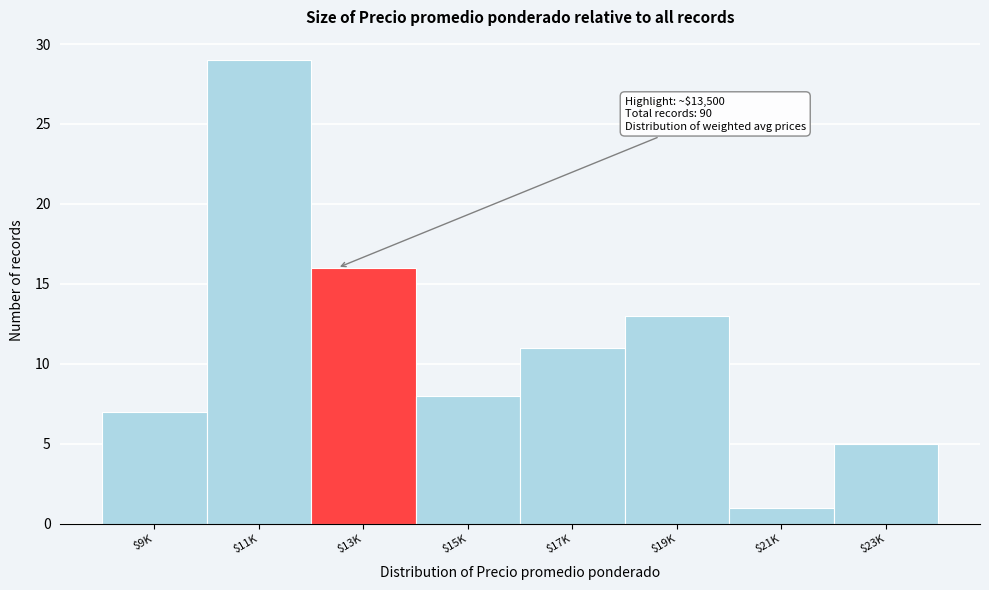

Reading left to right, extract all data points from this chart.

7	29	16	8	11	13	1	5